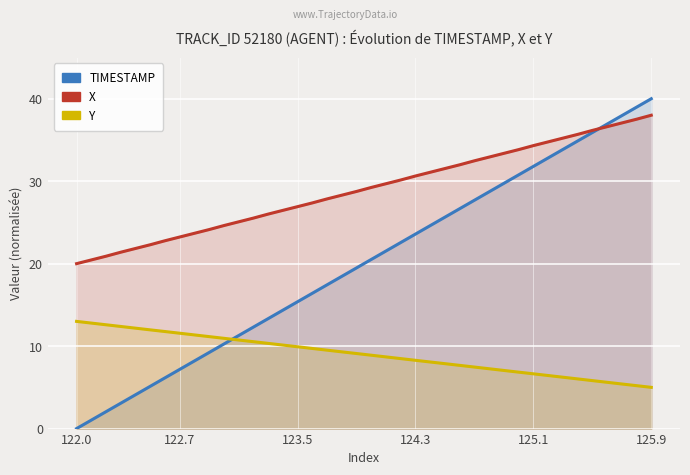

What is the approximate value of Y at 16?

9.7